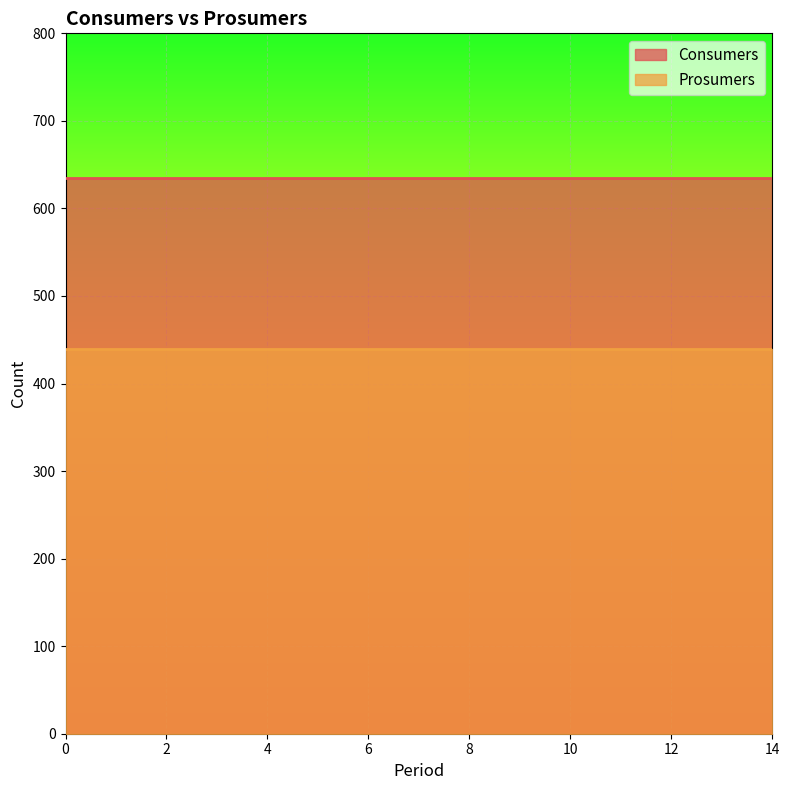

Which series changed the most between 4 and 14?

Consumers